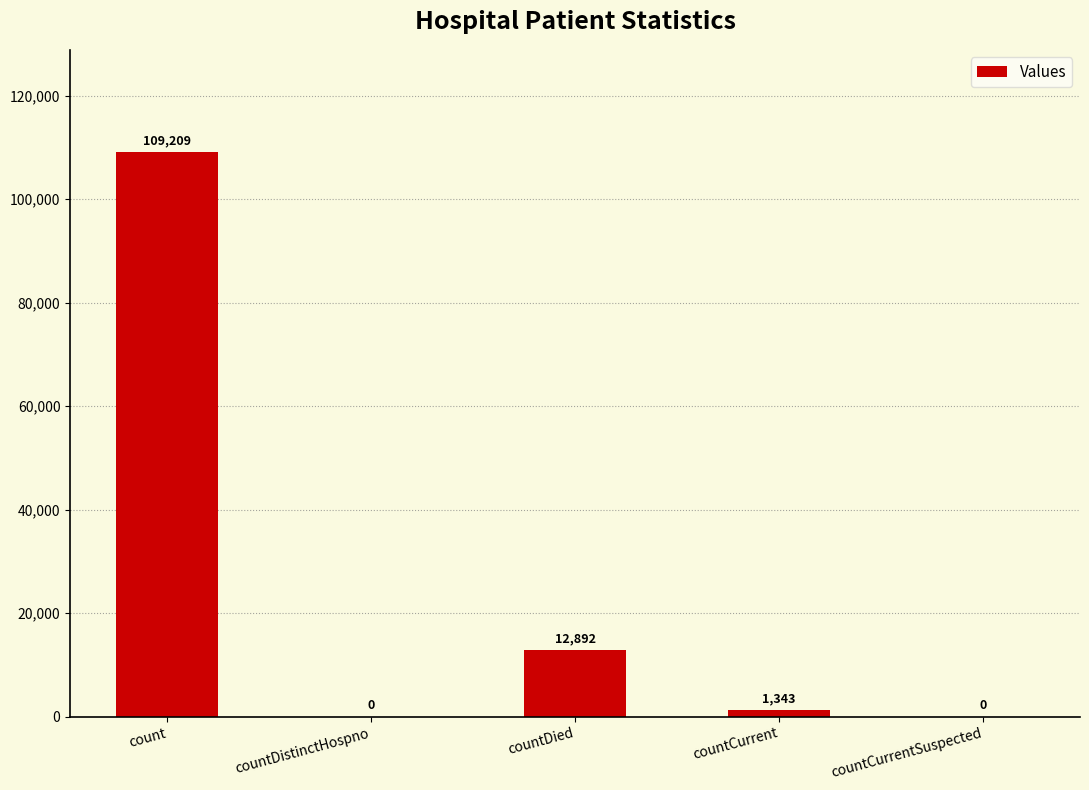

The value at countDied is 12892. True or false?

True